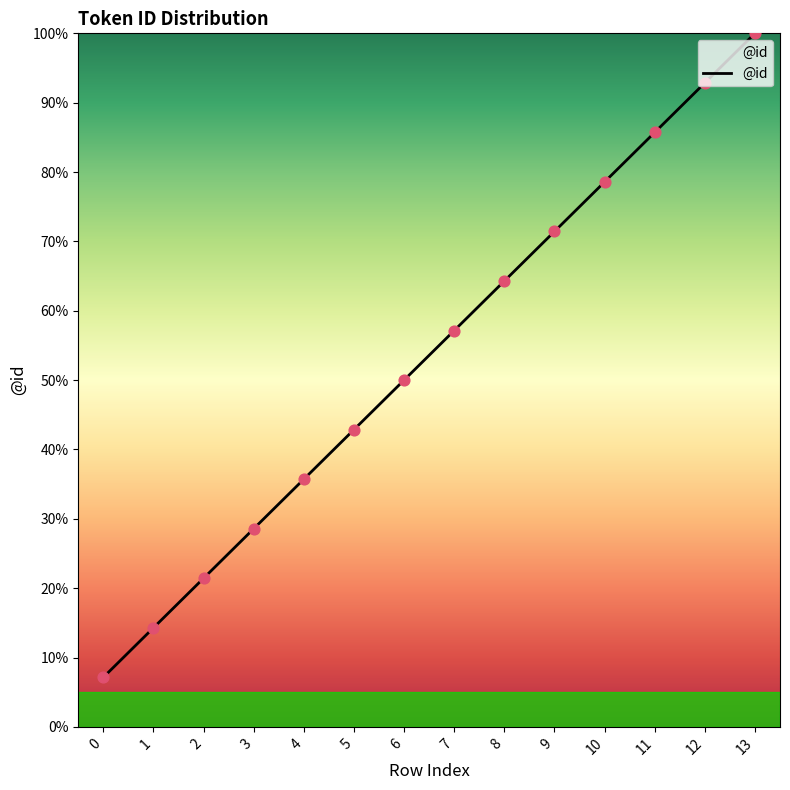

Approximately how many times larger is the value at 1 compared to 5?

0.3